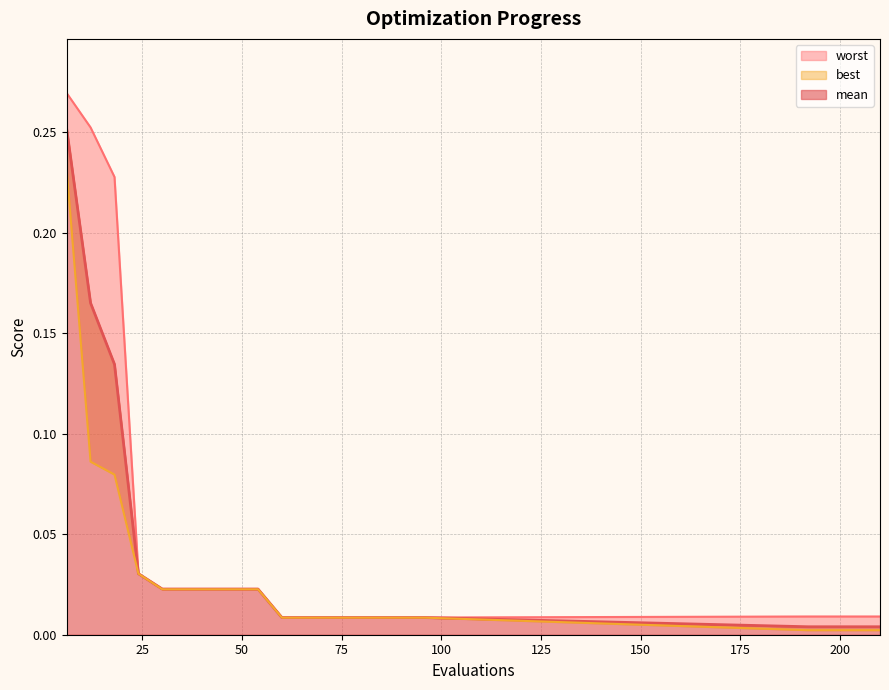

What are all the series names shown in the legend?

mean, best, worst